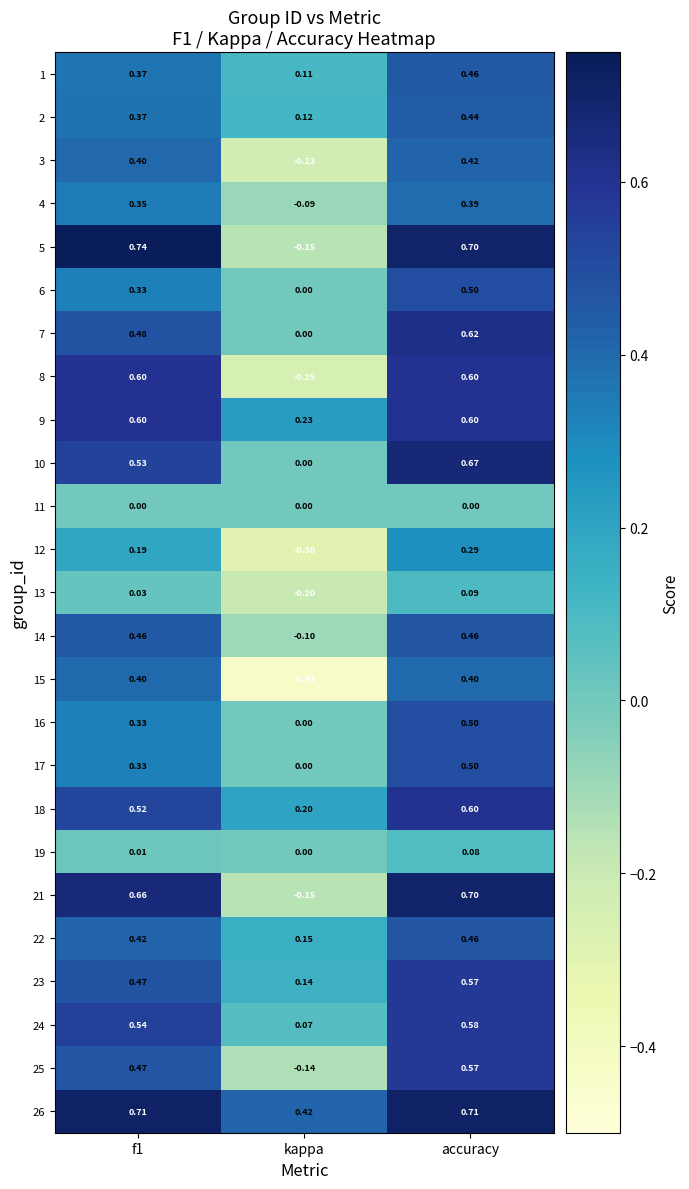

Is the value of 7 at kappa greater than the value of 6 at accuracy?

No